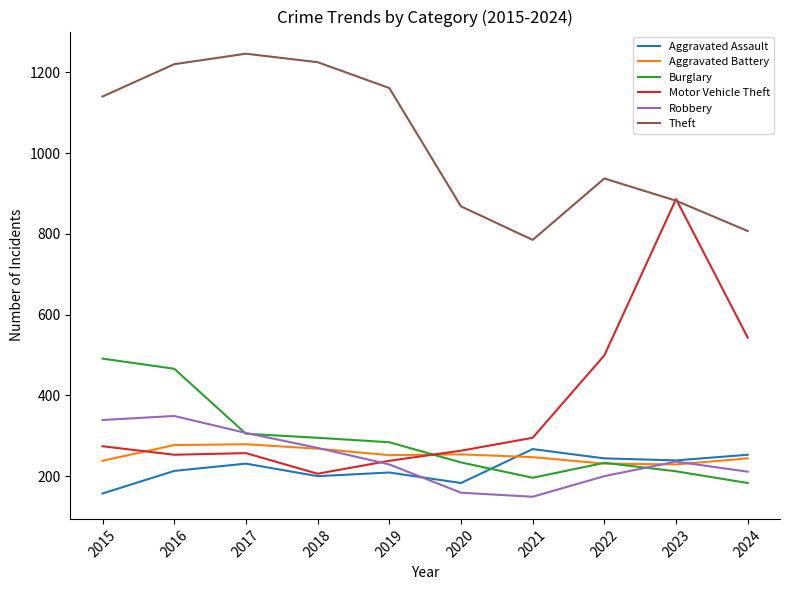

Which series has the largest total across all categories?

Theft